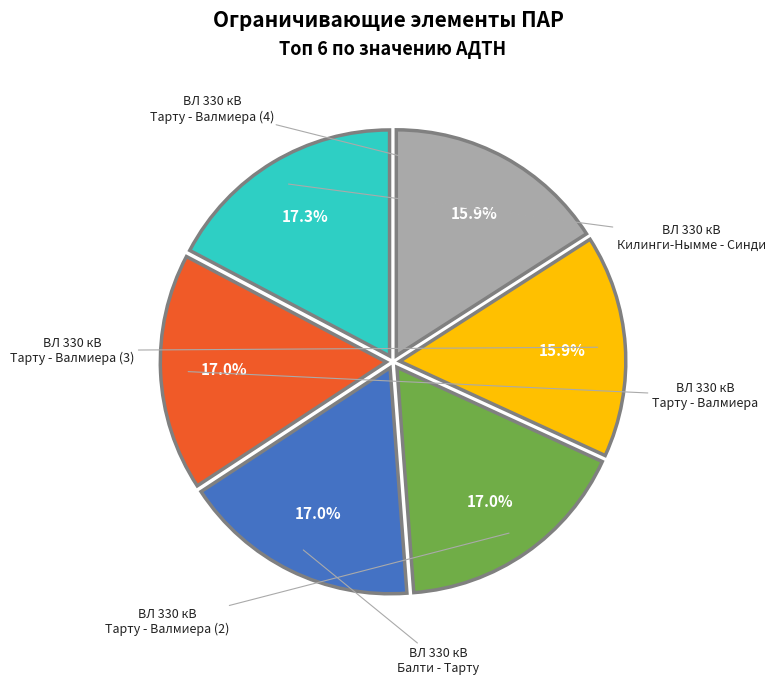

How much of the chart is everything except ВЛ 330 кВ Тарту - Валмиера (4)?

84.1%